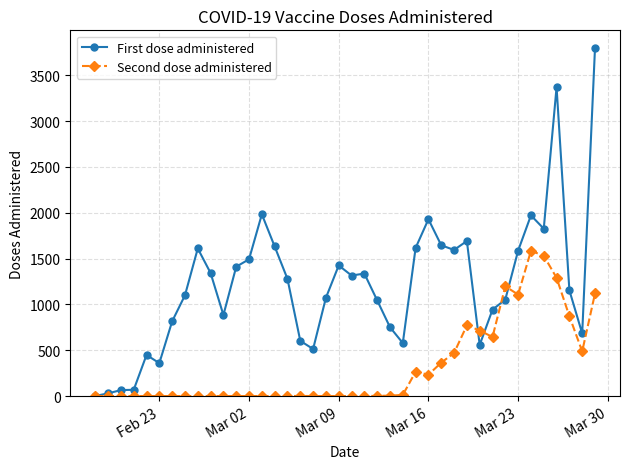

Which series has the largest total across all categories?

First dose administered